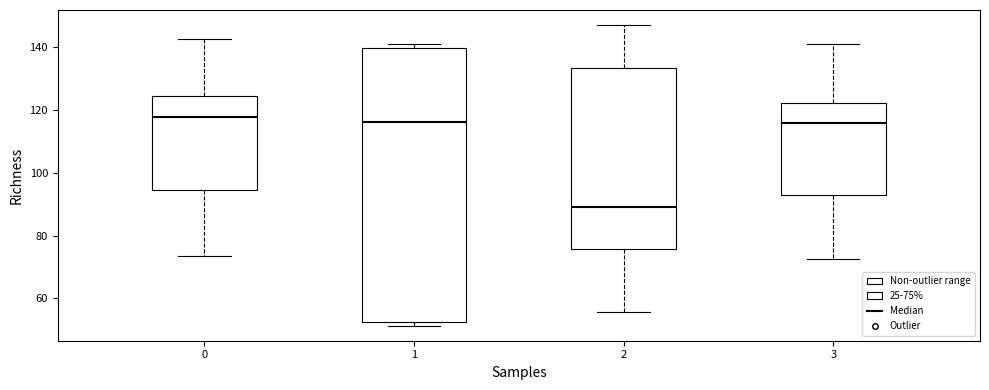

Reading left to right, transcribe this box plot: for each box, give where its median line is, the range the box spans, and where its two whiskers end, as read against the y-axis. The values are not printed on the chart, so give them approximately, as read against the axis.

0: median 118, box 94 to 124, whiskers 74 to 142
1: median 116, box 52 to 140, whiskers 52 (just below the box's lower edge) to 140 (just above the box's upper edge)
2: median 90, box 76 to 134, whiskers 56 to 148
3: median 116, box 92 to 122, whiskers 72 to 140